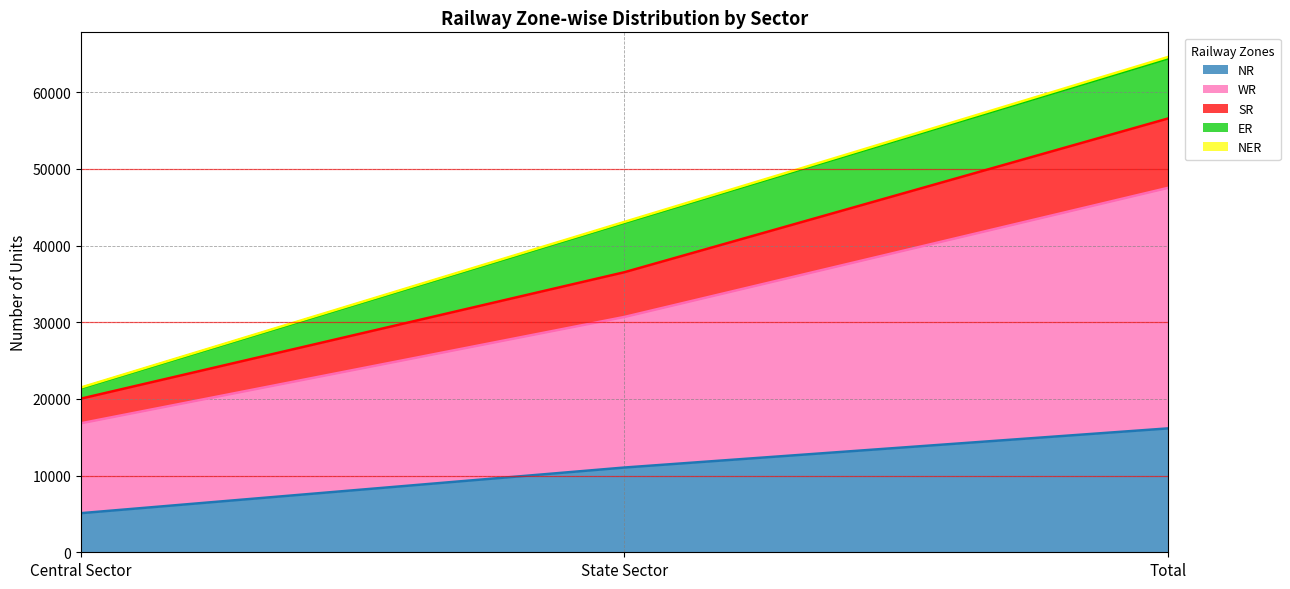

The SR series shows 52002 at State Sector. True or false?

False